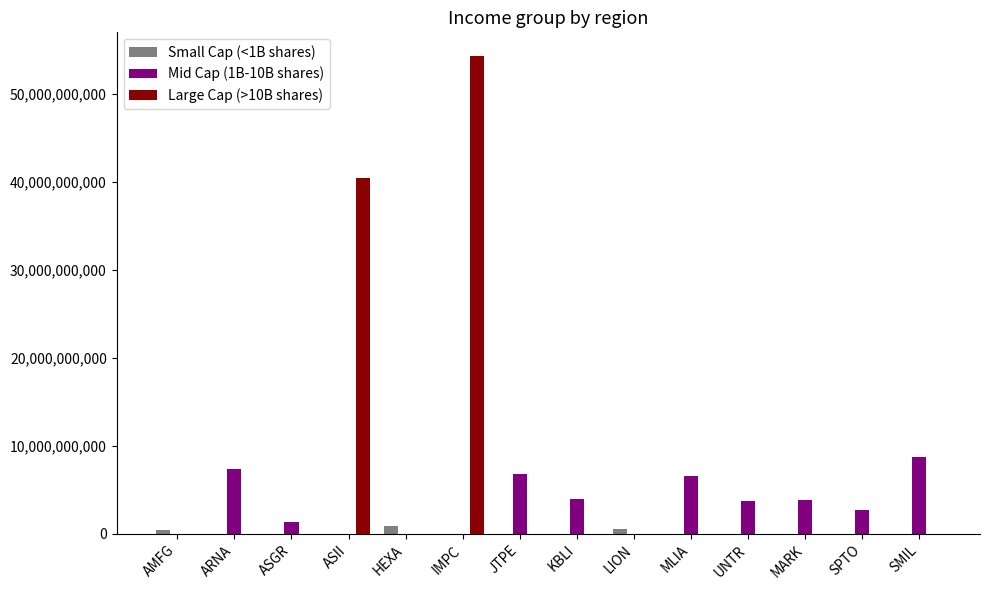

The value of Mid Cap (1B-10B shares) at IMPC is 0. True or false?

True